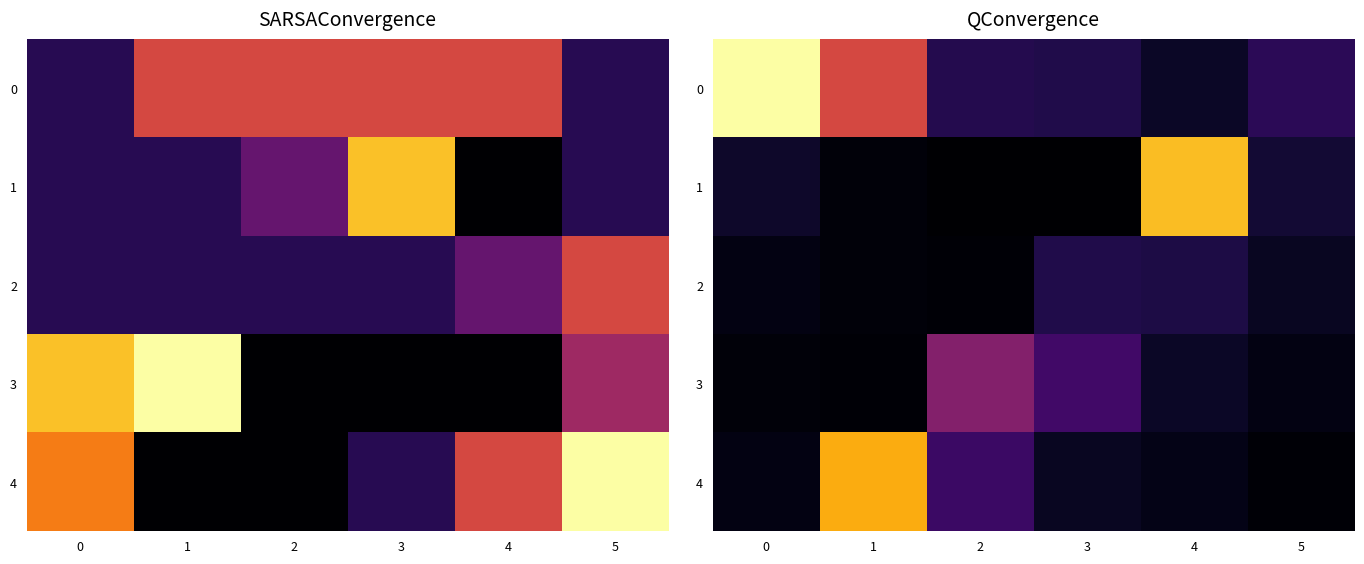

What is the difference between the highest and lowest values at 5?

17